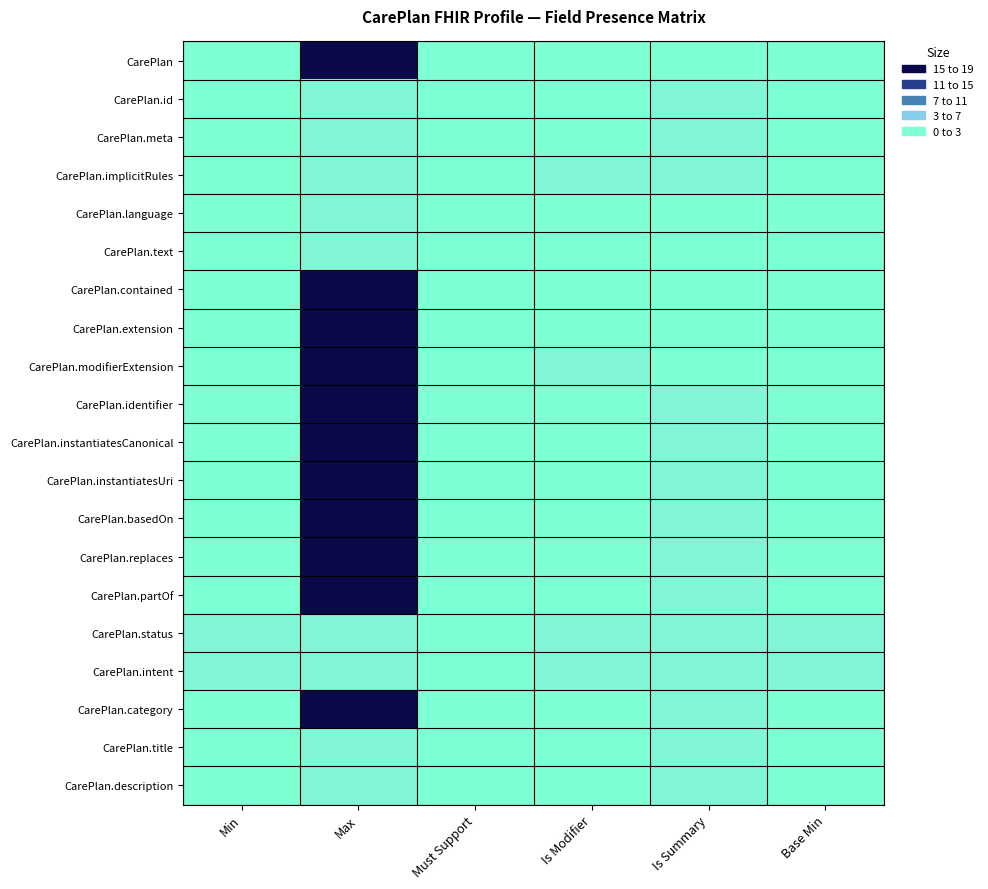

Reading left to right, what are all the values shown in this chart?

CarePlan: Min=0	Max=19	Must Support=0	Is Modifier=0	Is Summary=0	Base Min=0
CarePlan.id: Min=0	Max=1	Must Support=0	Is Modifier=0	Is Summary=1	Base Min=0
CarePlan.meta: Min=0	Max=1	Must Support=0	Is Modifier=0	Is Summary=1	Base Min=0
CarePlan.implicitRules: Min=0	Max=1	Must Support=0	Is Modifier=1	Is Summary=1	Base Min=0
CarePlan.language: Min=0	Max=1	Must Support=0	Is Modifier=0	Is Summary=0	Base Min=0
CarePlan.text: Min=0	Max=1	Must Support=0	Is Modifier=0	Is Summary=0	Base Min=0
CarePlan.contained: Min=0	Max=19	Must Support=0	Is Modifier=0	Is Summary=0	Base Min=0
CarePlan.extension: Min=0	Max=19	Must Support=0	Is Modifier=0	Is Summary=0	Base Min=0
CarePlan.modifierExtension: Min=0	Max=19	Must Support=0	Is Modifier=1	Is Summary=0	Base Min=0
CarePlan.identifier: Min=0	Max=19	Must Support=0	Is Modifier=0	Is Summary=1	Base Min=0
CarePlan.instantiatesCanonical: Min=0	Max=19	Must Support=0	Is Modifier=0	Is Summary=1	Base Min=0
CarePlan.instantiatesUri: Min=0	Max=19	Must Support=0	Is Modifier=0	Is Summary=1	Base Min=0
CarePlan.basedOn: Min=0	Max=19	Must Support=0	Is Modifier=0	Is Summary=1	Base Min=0
CarePlan.replaces: Min=0	Max=19	Must Support=0	Is Modifier=0	Is Summary=1	Base Min=0
CarePlan.partOf: Min=0	Max=19	Must Support=0	Is Modifier=0	Is Summary=1	Base Min=0
CarePlan.status: Min=1	Max=1	Must Support=0	Is Modifier=1	Is Summary=1	Base Min=1
CarePlan.intent: Min=1	Max=1	Must Support=0	Is Modifier=1	Is Summary=1	Base Min=1
CarePlan.category: Min=0	Max=19	Must Support=0	Is Modifier=0	Is Summary=1	Base Min=0
CarePlan.title: Min=0	Max=1	Must Support=0	Is Modifier=0	Is Summary=1	Base Min=0
CarePlan.description: Min=0	Max=1	Must Support=0	Is Modifier=0	Is Summary=1	Base Min=0